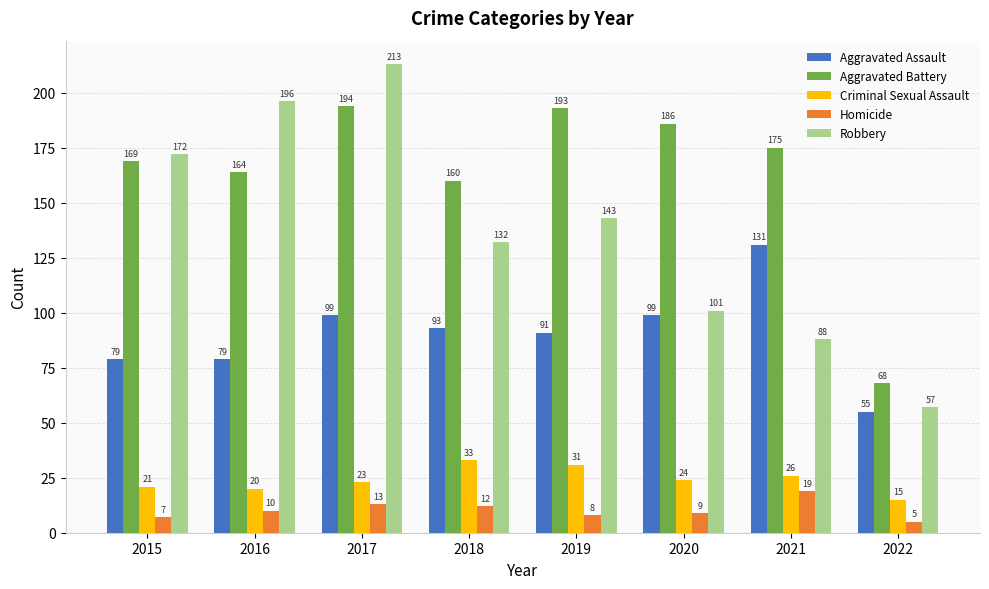

Reading right to left, extract all data points from this chart.

Aggravated Assault: 2022=55	2021=131	2020=99	2019=91	2018=93	2017=99	2016=79	2015=79
Aggravated Battery: 2022=68	2021=175	2020=186	2019=193	2018=160	2017=194	2016=164	2015=169
Criminal Sexual Assault: 2022=15	2021=26	2020=24	2019=31	2018=33	2017=23	2016=20	2015=21
Homicide: 2022=5	2021=19	2020=9	2019=8	2018=12	2017=13	2016=10	2015=7
Robbery: 2022=57	2021=88	2020=101	2019=143	2018=132	2017=213	2016=196	2015=172